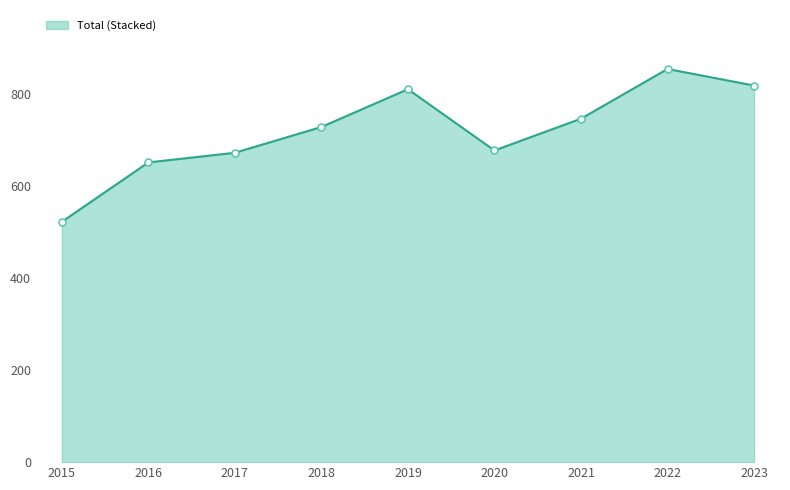

What is the approximate value at 2023?

818